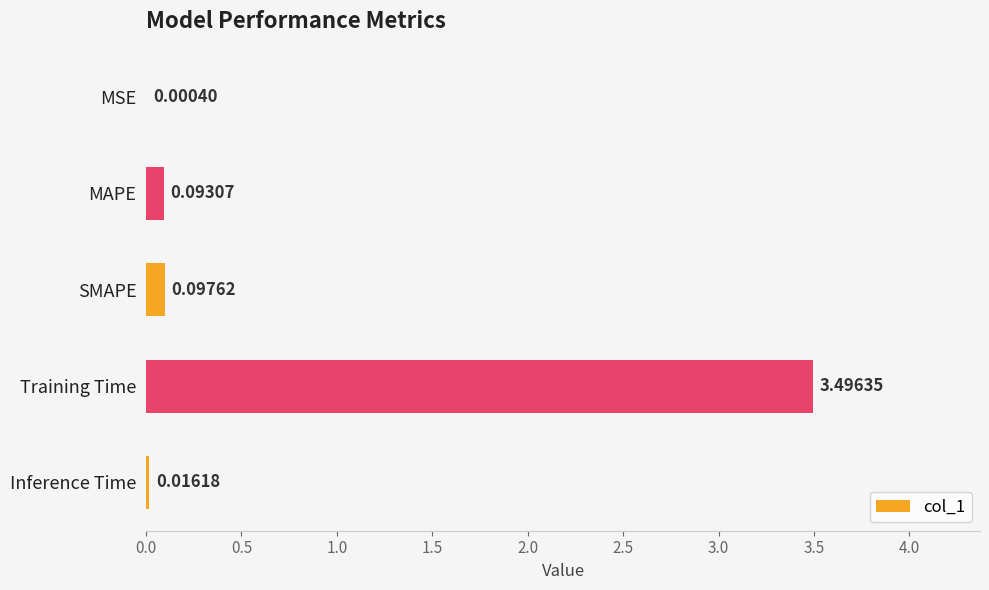

What is the sum of all values?

3.7